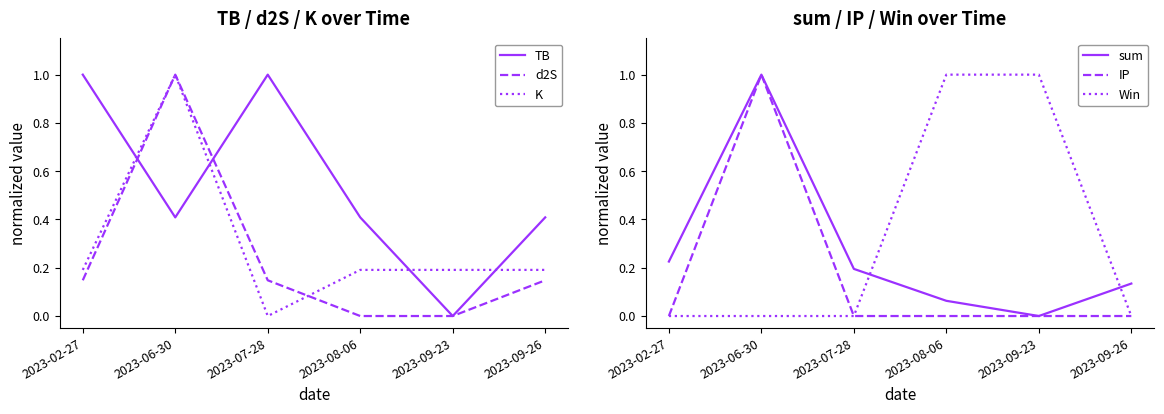

What is the spread (max minus min) of values at 2023-09-26?

0.4